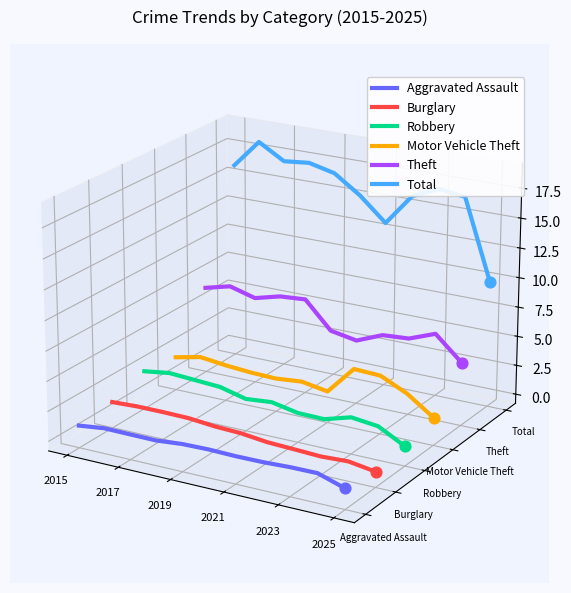

Which series reaches the maximum Y coordinate?

Total